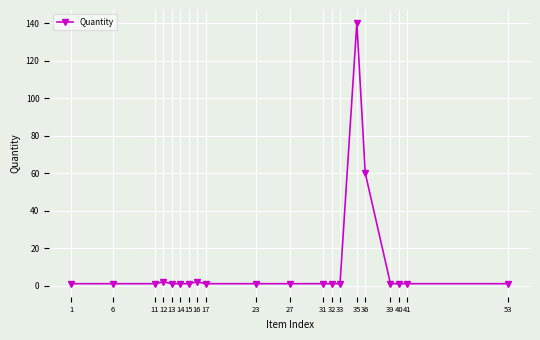

Where is the data nearest to the value 70?

36